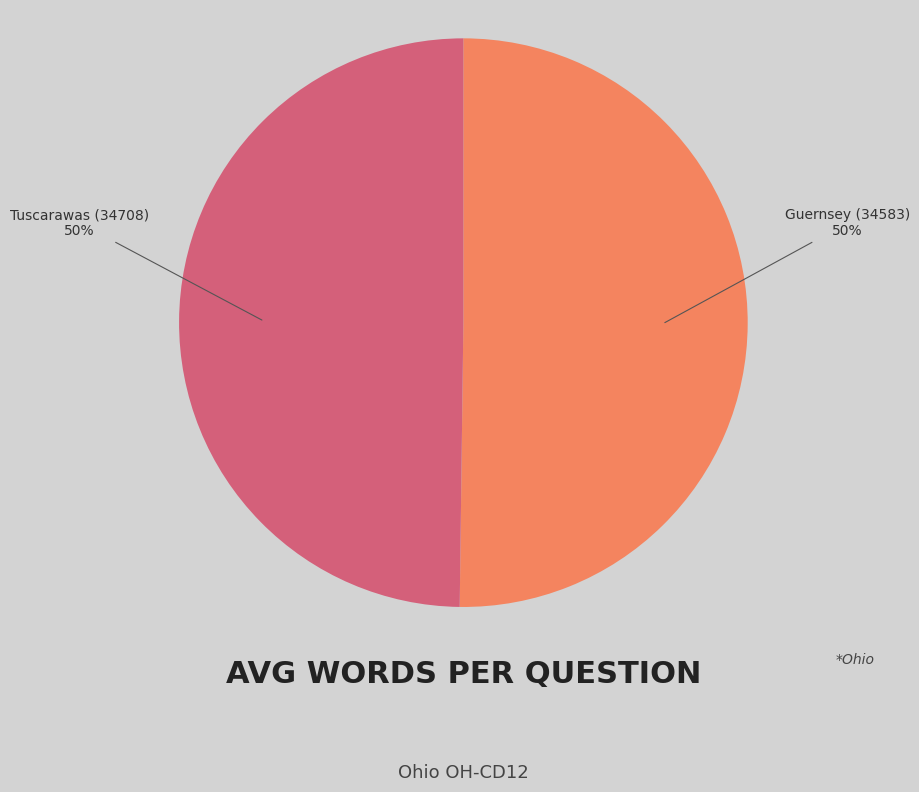

What percentage is the Guernsey (34583) slice, to the nearest percent?

50%